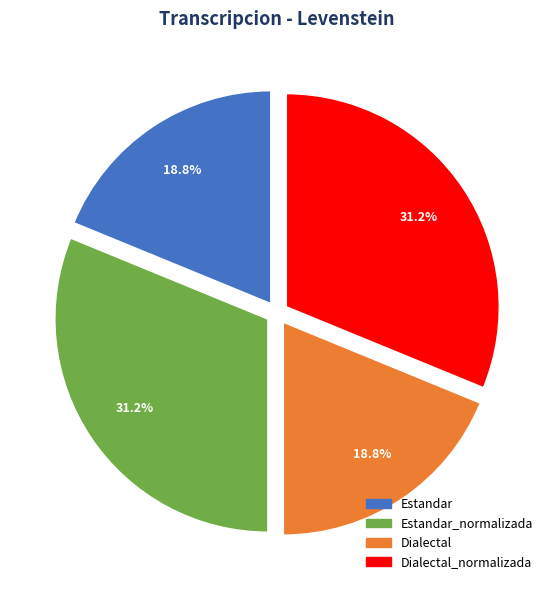

Approximately how many times larger is the value at Dialectal compared to Estandar?

1.0